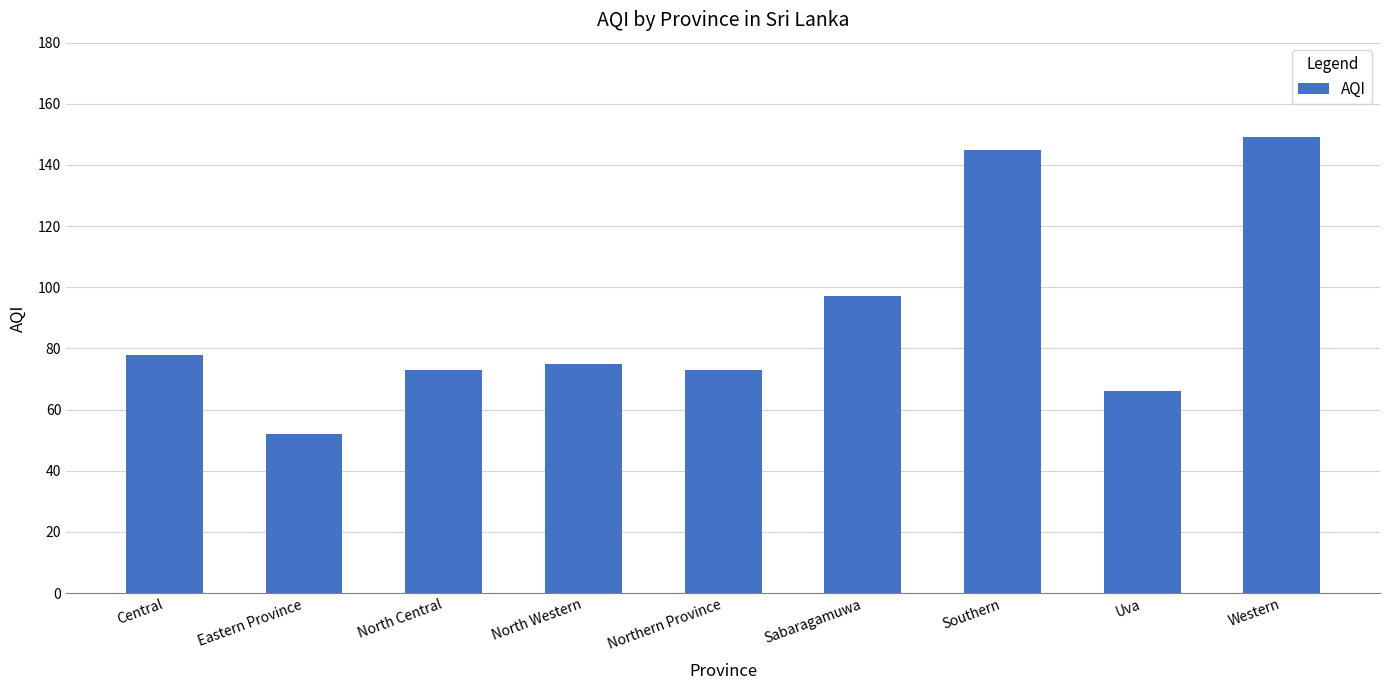

Count the number of data series in this chart.

1